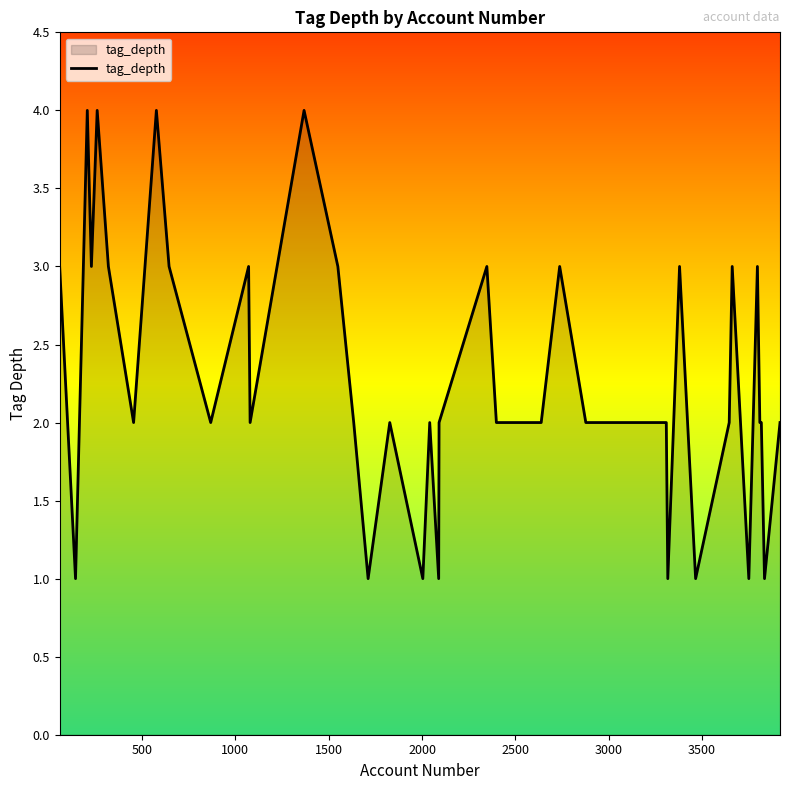

What is the maximum value shown in the chart?

4